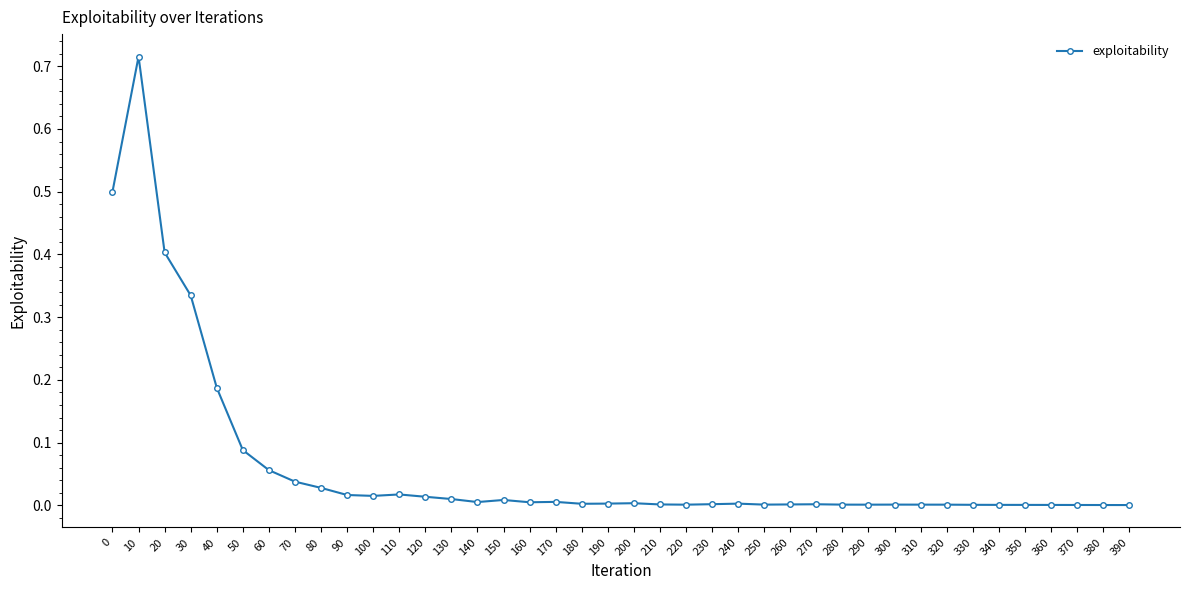

True or false: the data shows 0.0 at 260.

True